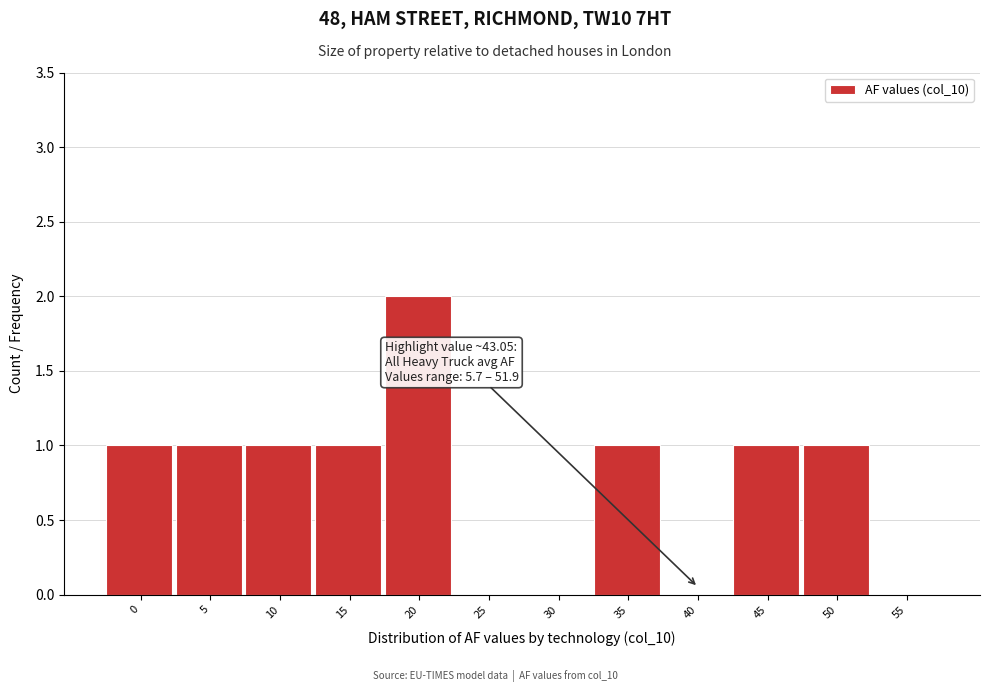

Reading left to right, extract all data points from this chart.

0=1	5=1	10=1	15=1	20=2	25=0	30=0	35=1	40=0	45=1	50=1	55=0